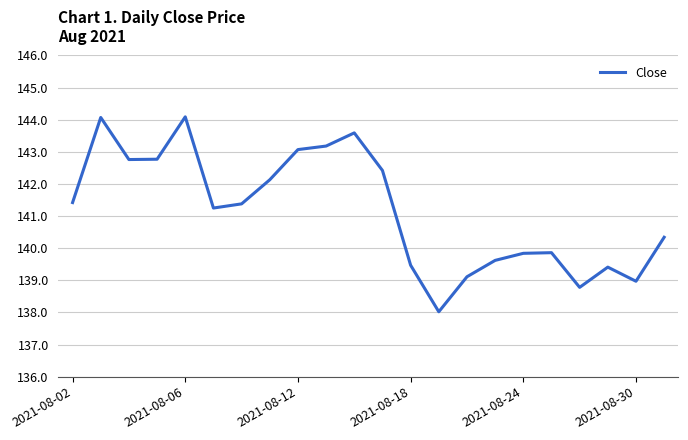

What is the smallest value displayed?

138.0